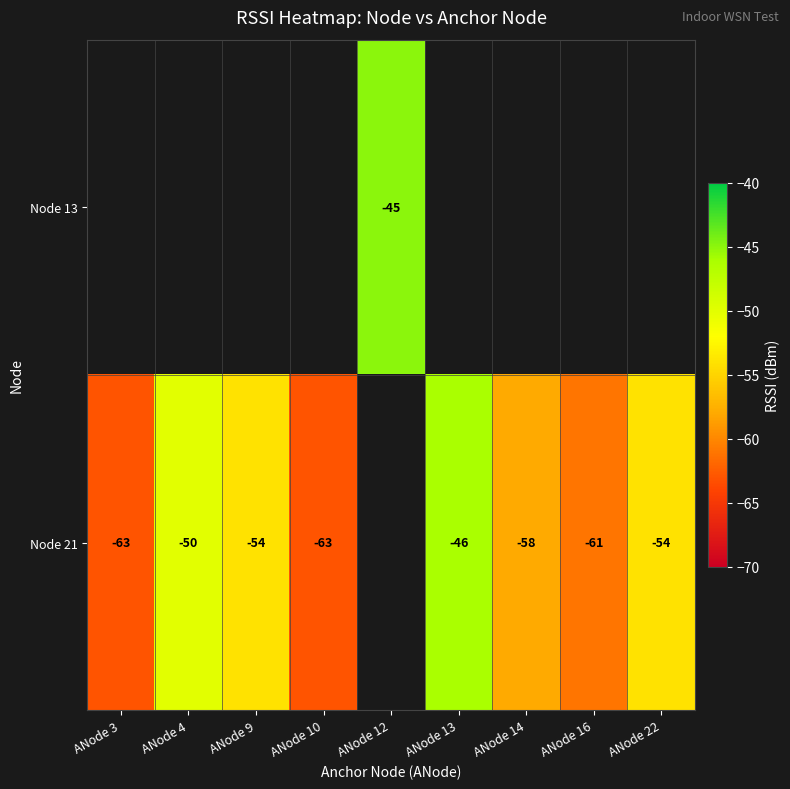

Is it true that Node 21 equals -41 at ANode 10?

False